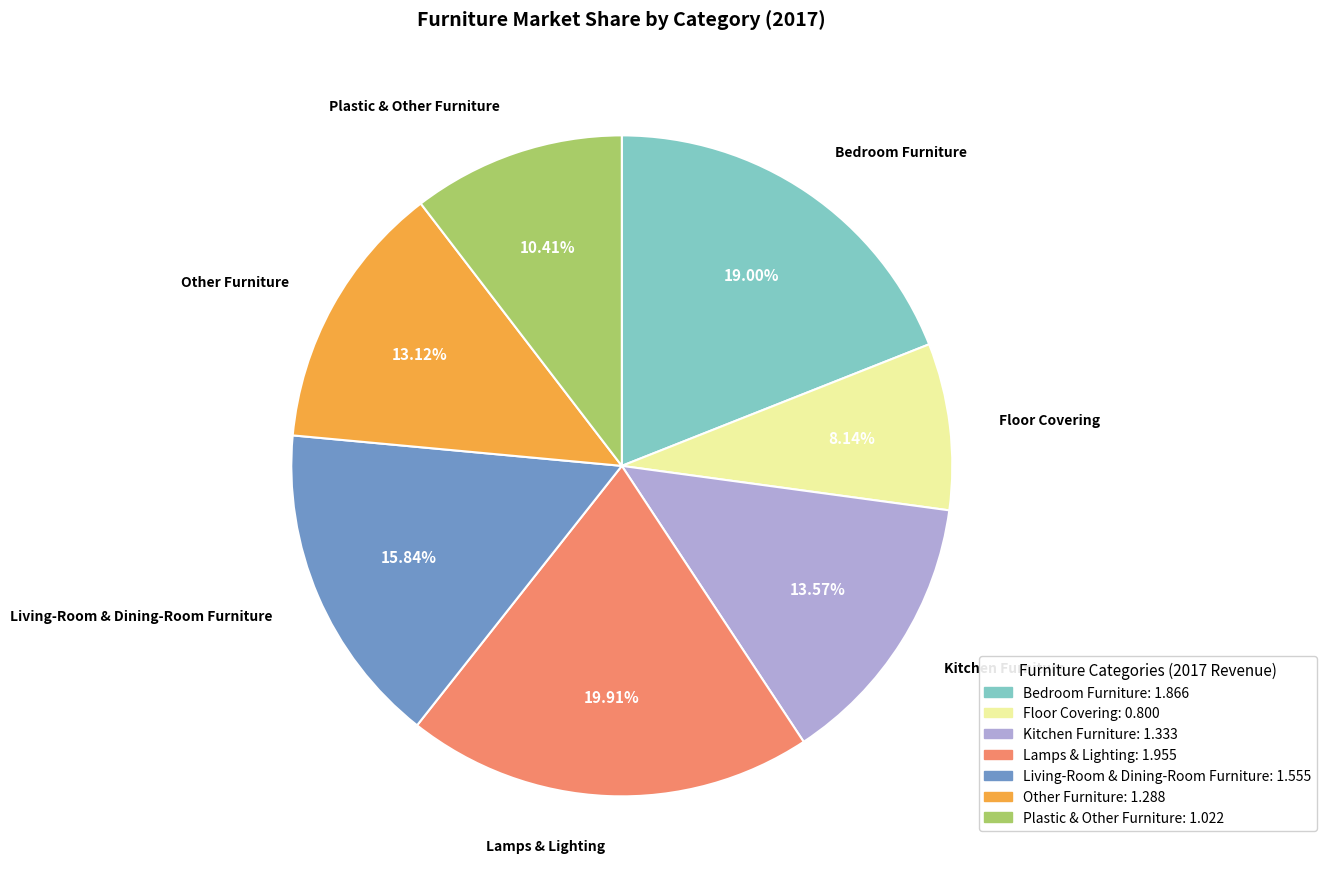

Combined, do Lamps & Lighting and Floor Covering account for over 50%?

No